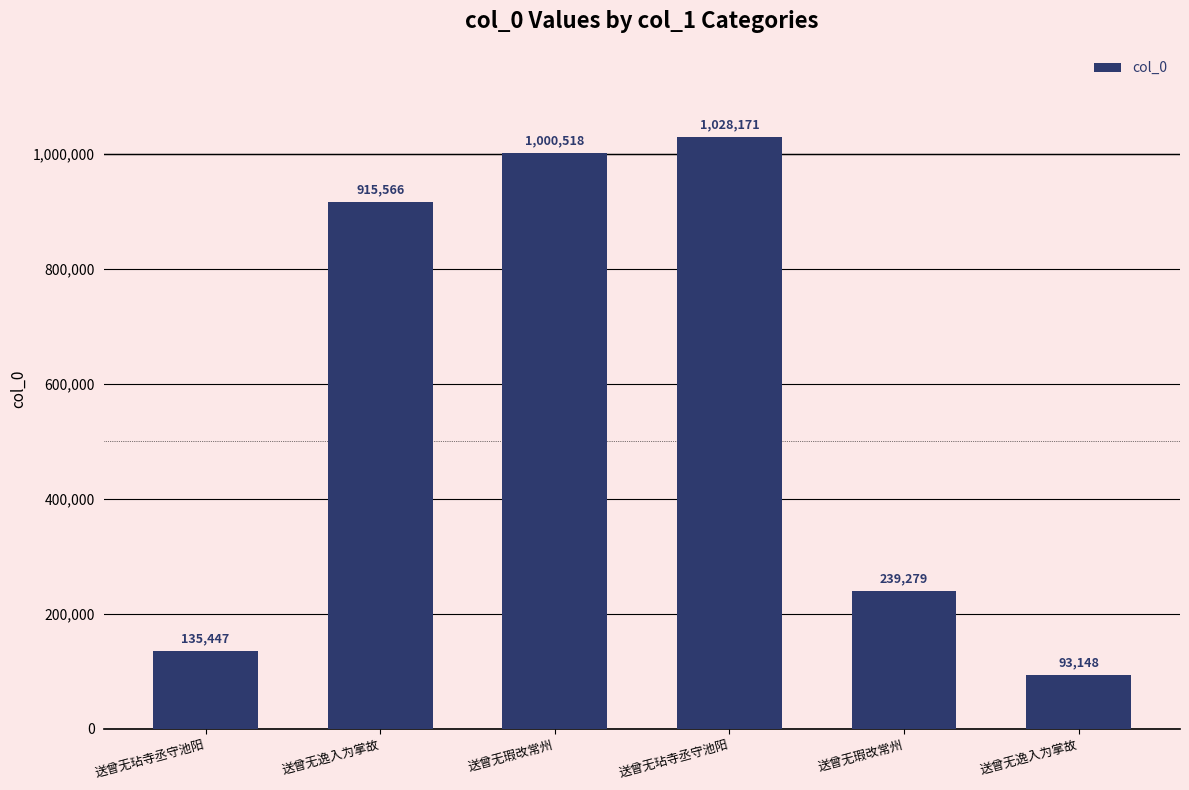

At which label does the data first exceed 915566?

送曾无瑕改常州